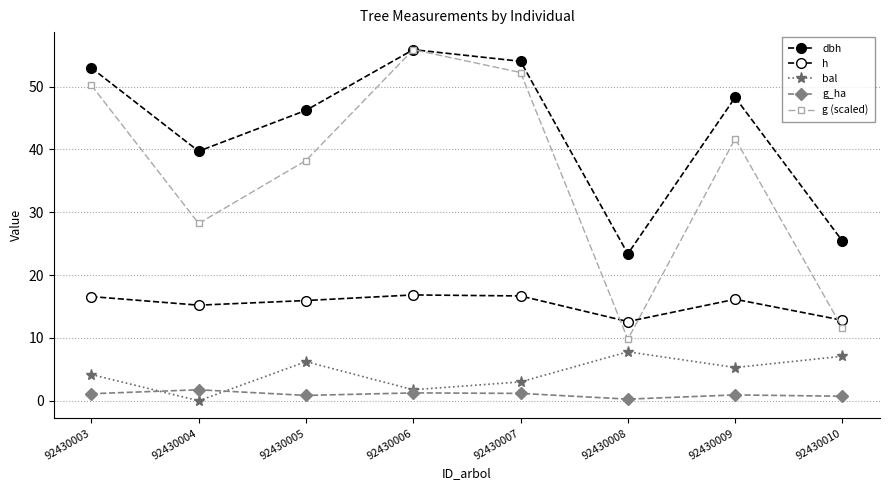

Does the chart have visible grid lines?

Yes